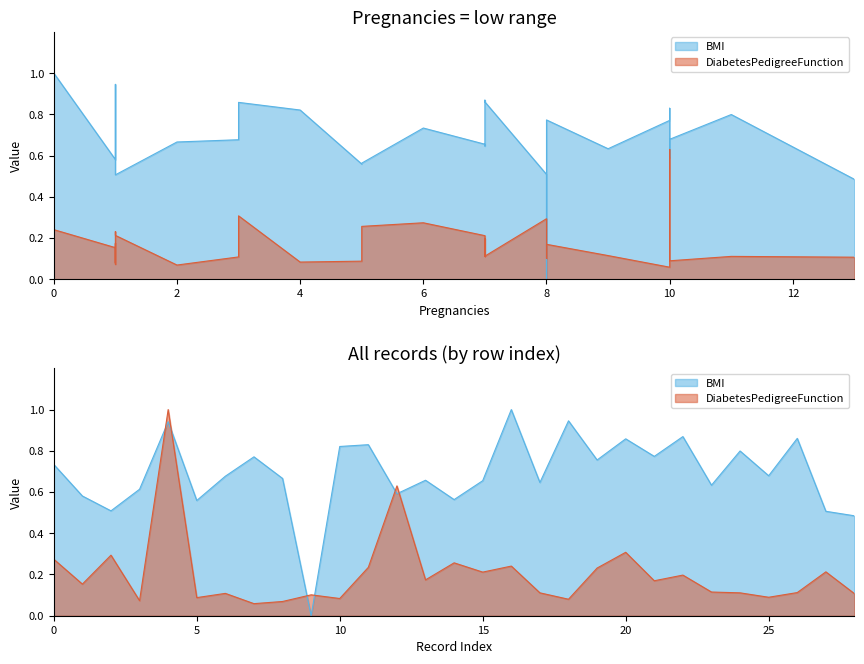

How many lines are shown in the chart?

2